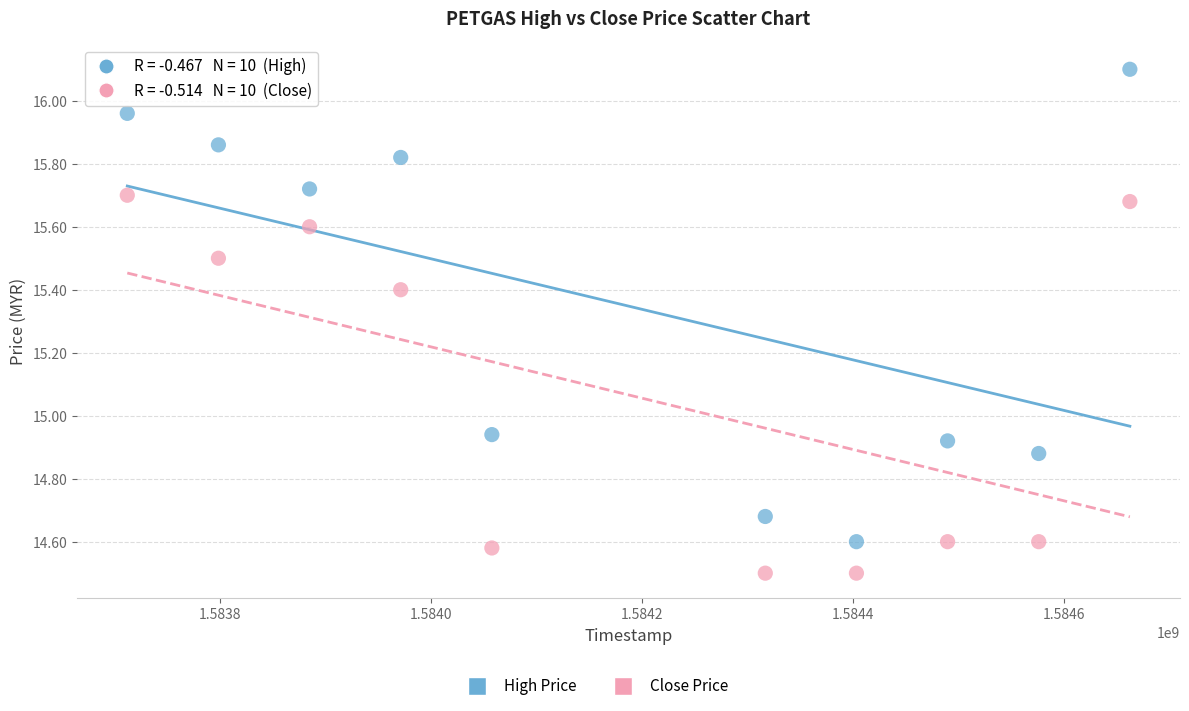

Which series reaches the minimum Y coordinate?

Close Price